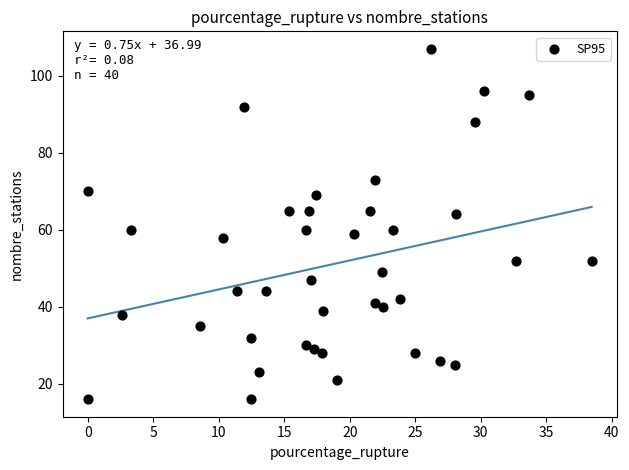

What is the range of Y values (max minus min)?

91